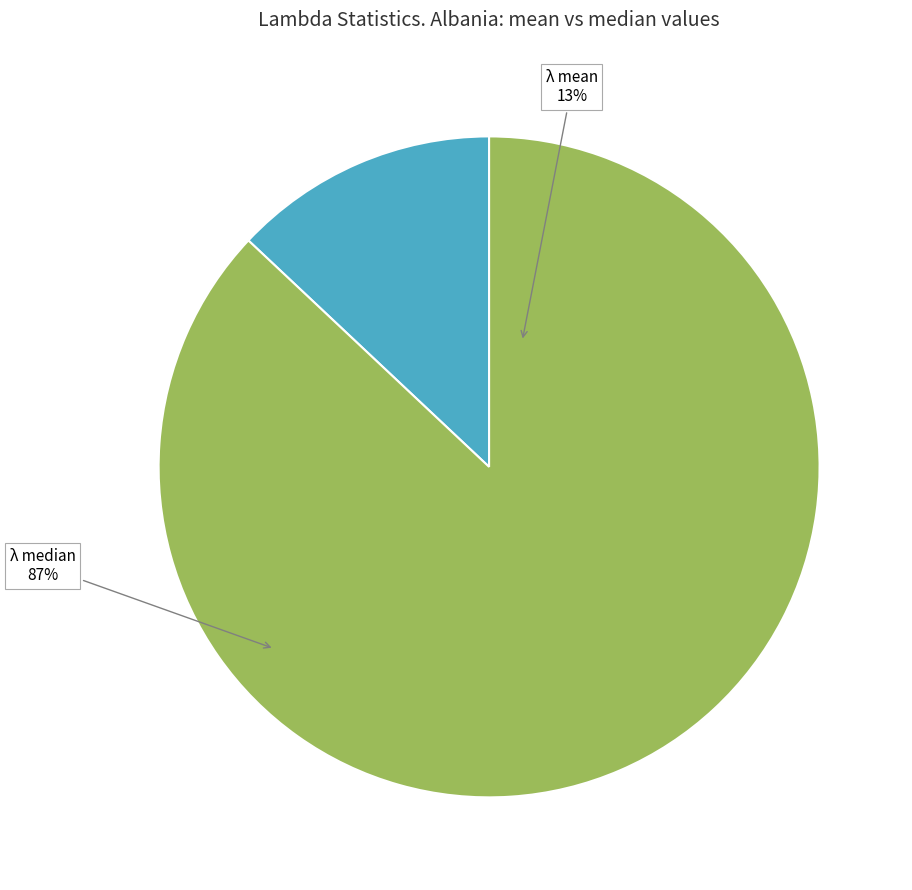

Combined, what portion of the pie is λ median and λ mean?

100.0%